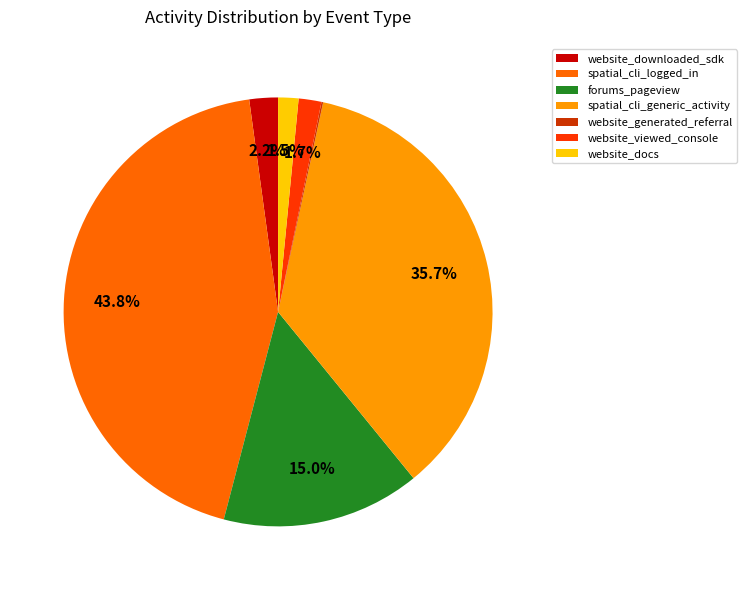

Is the sum of website_viewed_console and website_docs greater than half?

No